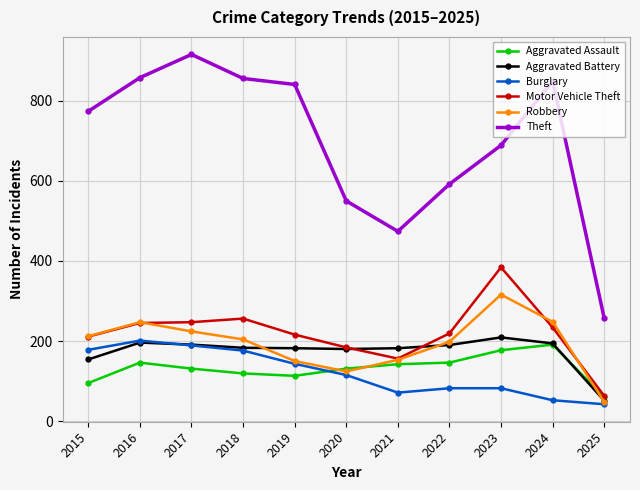

What is the minimum value for Robbery?

48